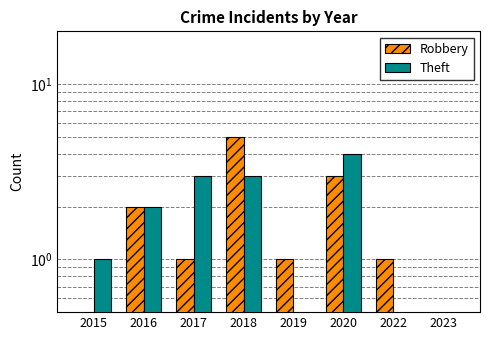

Is the value of Theft at 2023 greater than the value of Robbery at 2019?

No